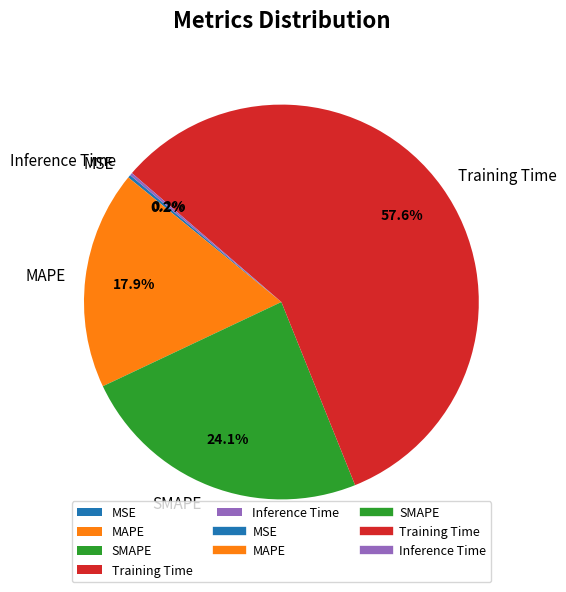

Which category has the biggest portion of the pie?

Training Time